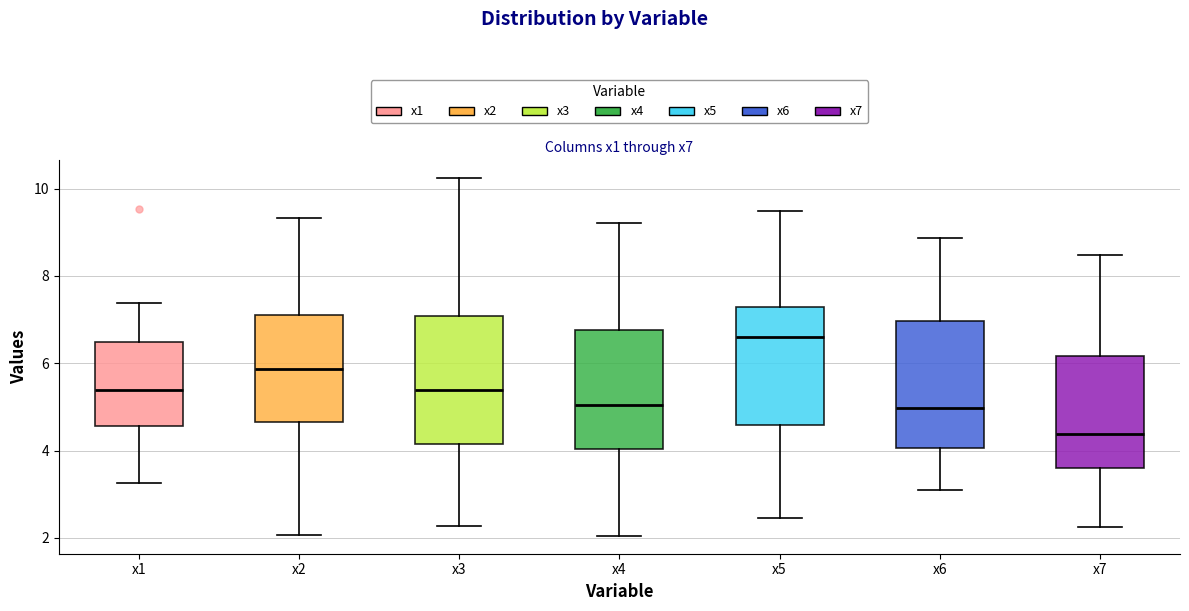

Reading left to right, read every box against the y-axis: the position of its median line, the range the box covers, and the ends of its whiskers. The values are not printed on the chart, so give them approximately, as read against the axis.

x1: median 5.4, box 4.6 to 6.4, whiskers 3.2 to 7.4
x2: median 5.8, box 4.6 to 7.2, whiskers 2.0 to 9.4
x3: median 5.4, box 4.2 to 7.0, whiskers 2.2 to 10.2
x4: median 5.0, box 4.0 to 6.8, whiskers 2.0 to 9.2
x5: median 6.6, box 4.6 to 7.2, whiskers 2.4 to 9.4
x6: median 5.0, box 4.0 to 7.0, whiskers 3.0 to 8.8
x7: median 4.4, box 3.6 to 6.2, whiskers 2.2 to 8.4